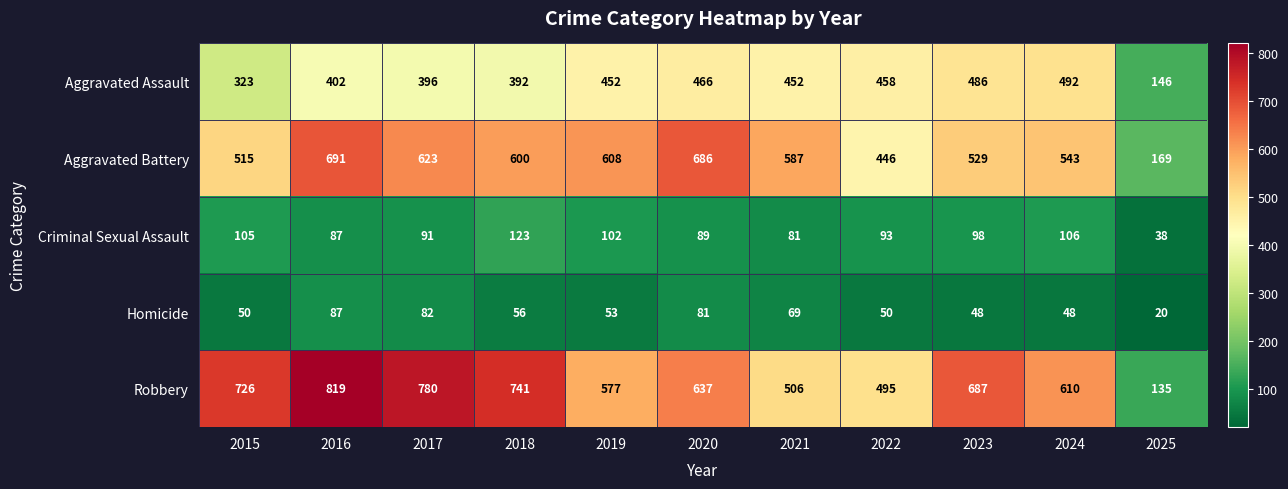

Where does the Homicide series first go above 53?

2016